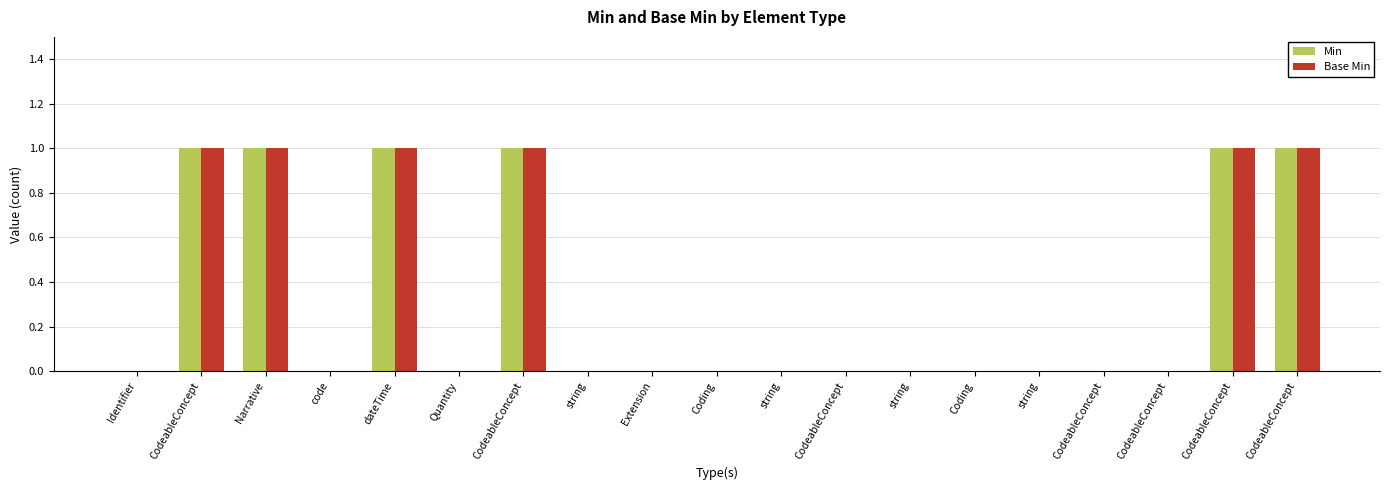

Count the number of data series in this chart.

2